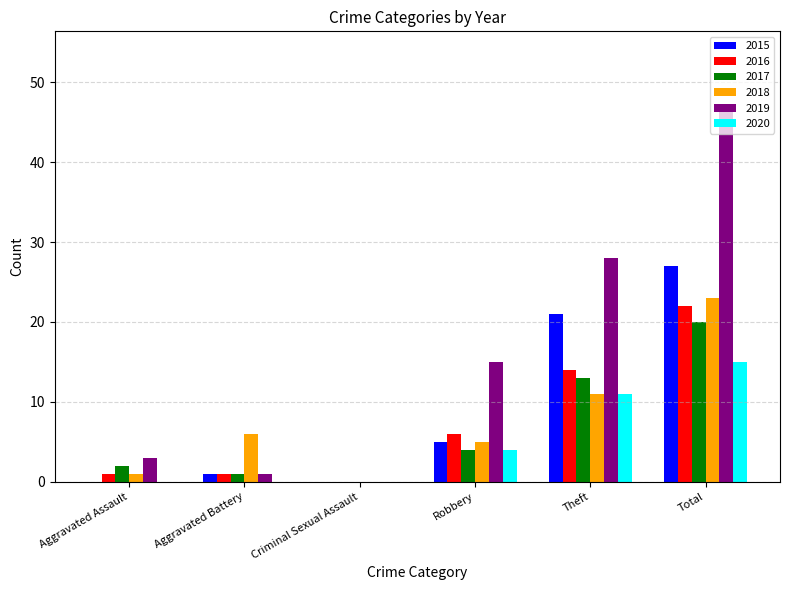

Between Robbery and Theft, which series saw the biggest shift?

2015